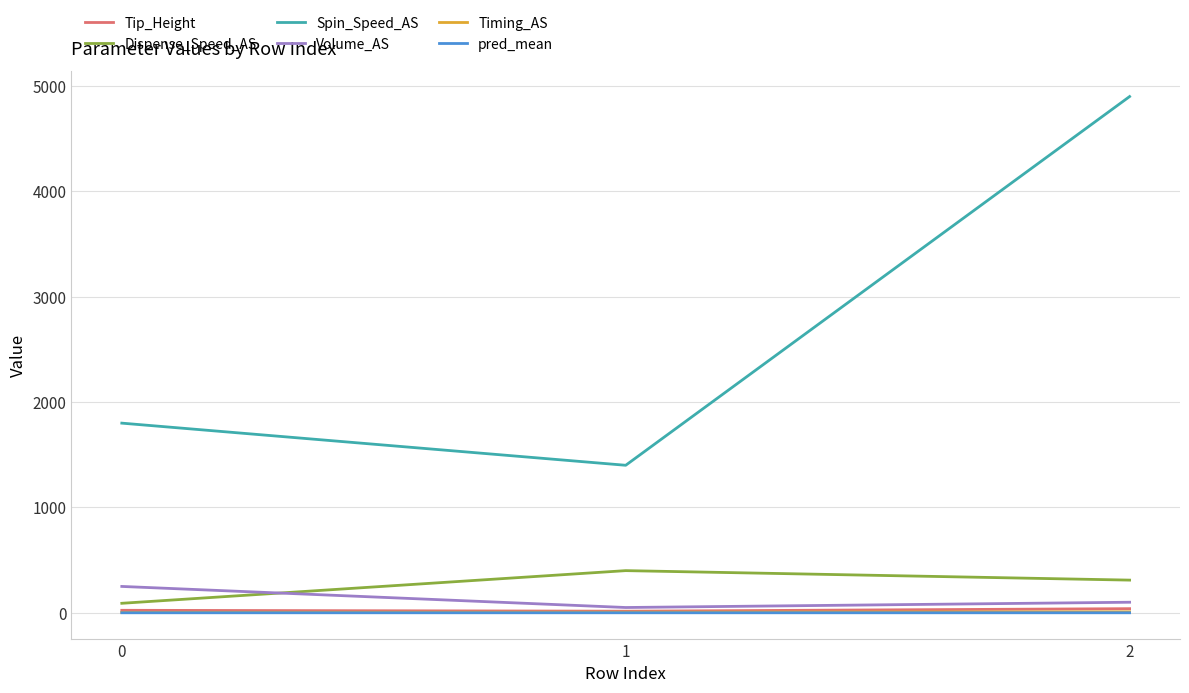

Between 1 and 2, which series saw the biggest shift?

Spin_Speed_AS